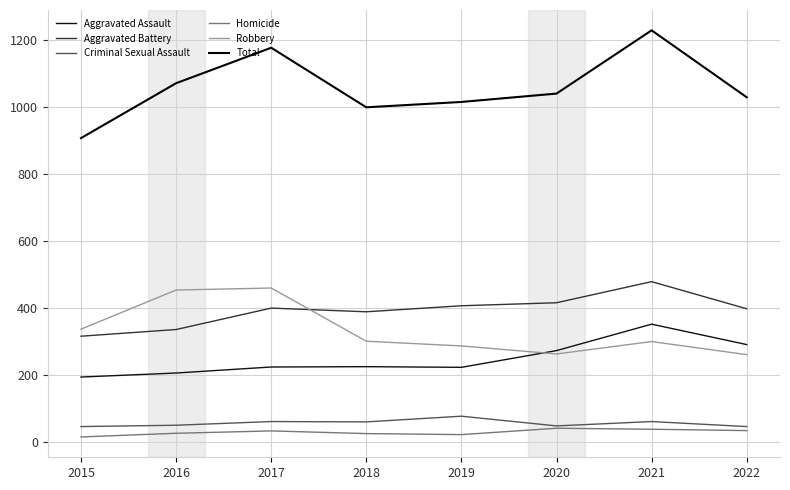

Reading right to left, list all the values displayed in this chart.

Aggravated Assault: 291	352	273	223	225	224	206	194
Aggravated Battery: 398	479	416	407	389	400	336	316
Criminal Sexual Assault: 46	61	48	77	60	61	50	46
Homicide: 34	38	41	22	25	33	26	15
Robbery: 261	300	263	287	301	460	454	337
Total: 1030	1230	1041	1016	1000	1178	1072	908